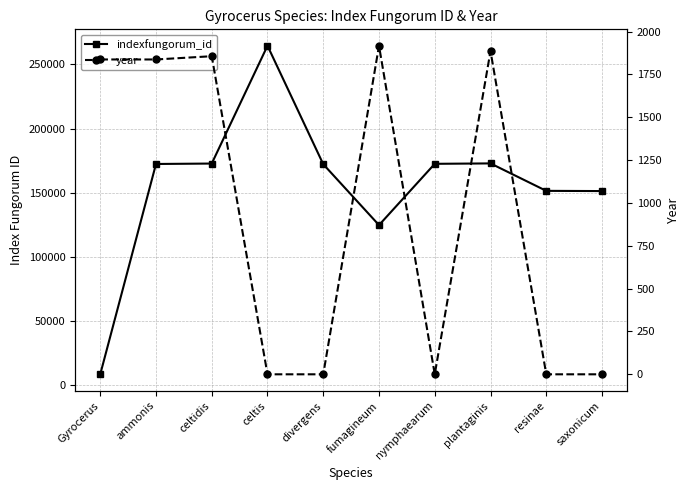

Rank the series by their average value, from lowest to highest.

year, indexfungorum_id